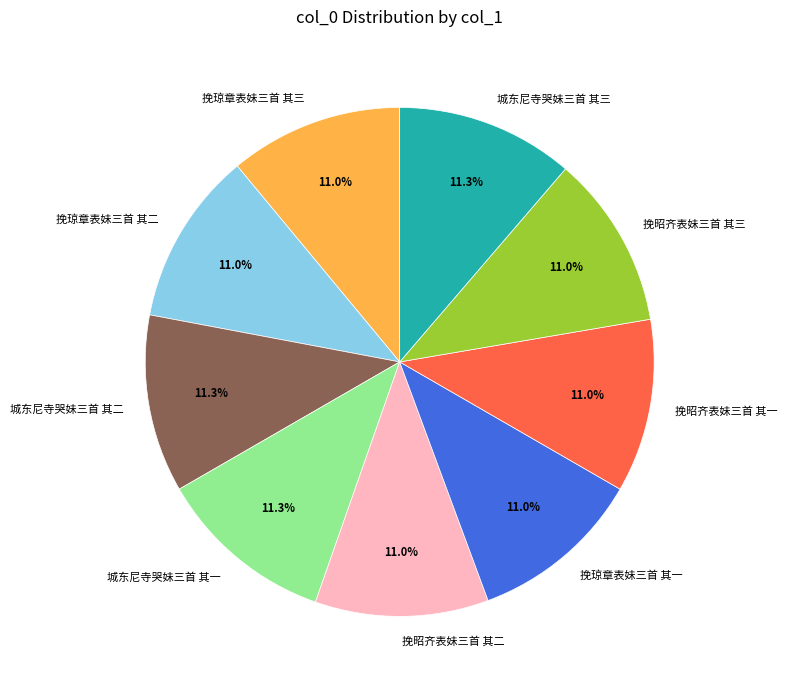

What is the ratio of the value at 挽昭齐表妹三首 其三 to the value at 挽昭齐表妹三首 其二?

1.0